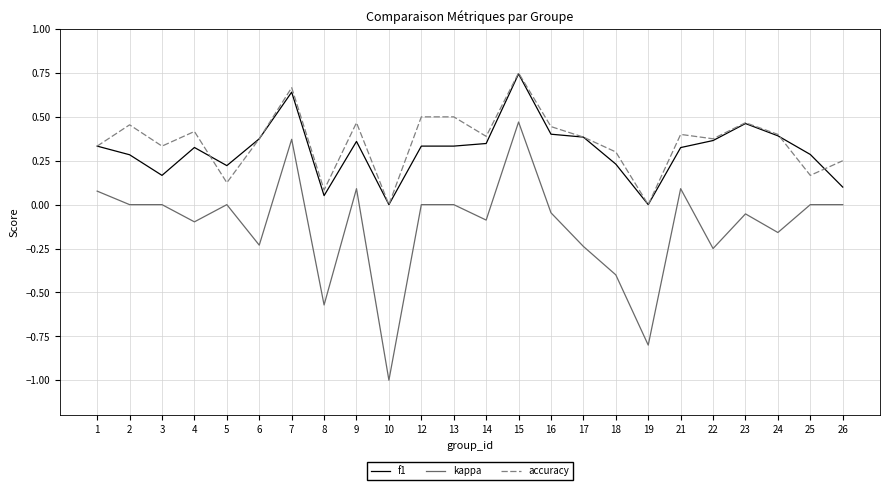

At which category is the sum across all series the highest?

15